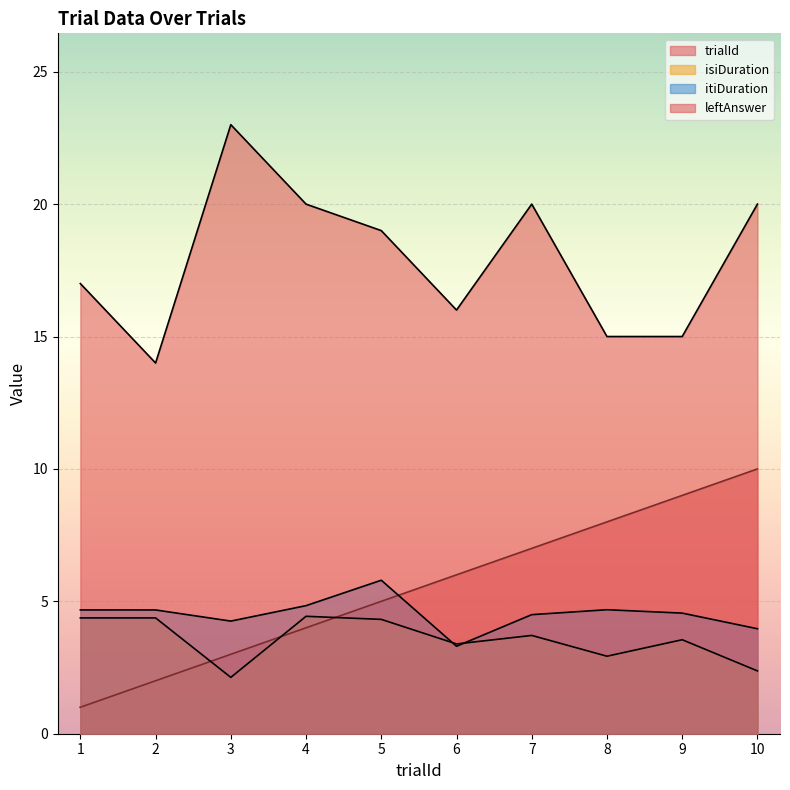

Which label corresponds to the smallest value in the chart?

1